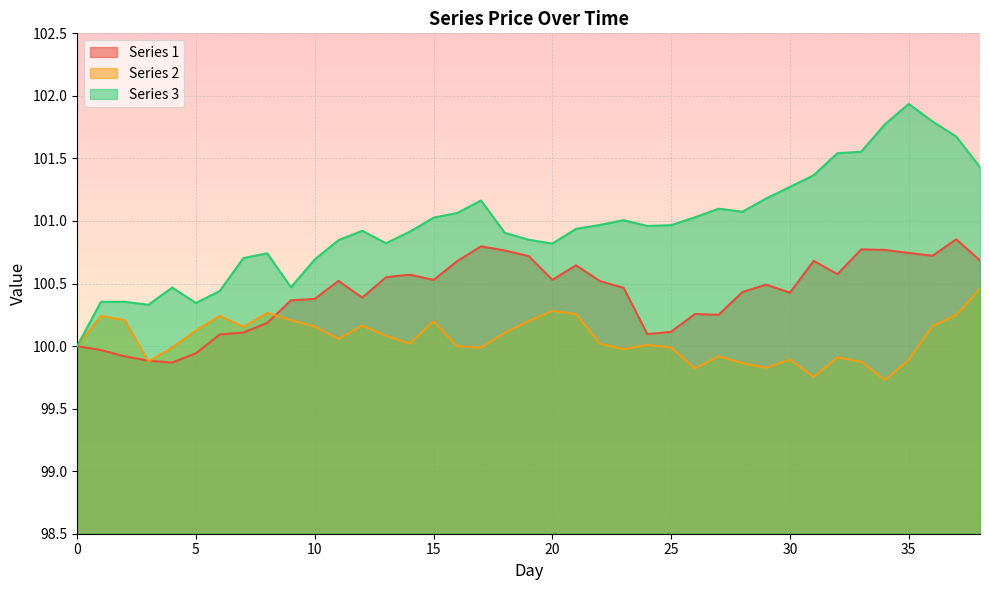

What is the difference between the Series 1 values at 6 and 18?

0.7